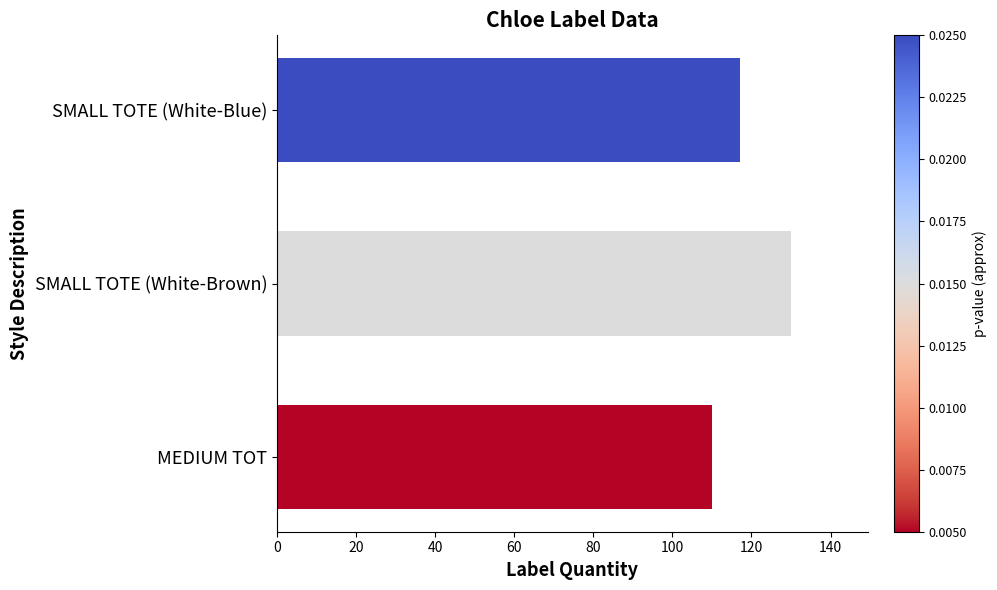

True or false: the data shows 26 at SMALL TOTE (White-Blue).

False